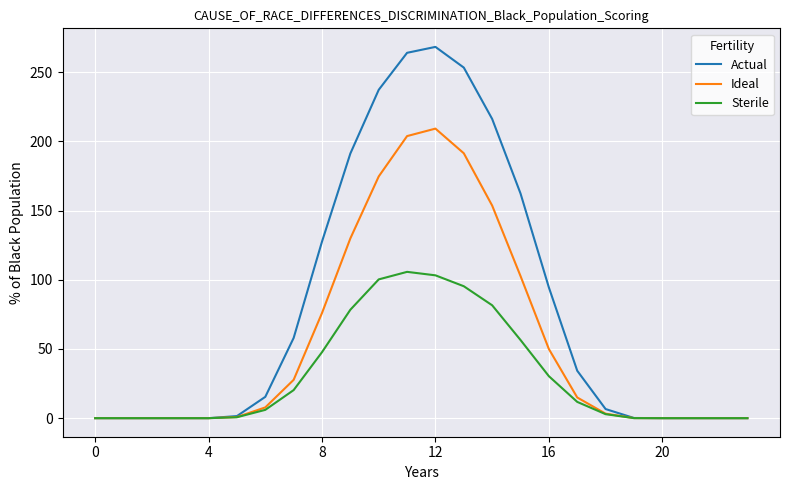

How many lines are shown in the chart?

3